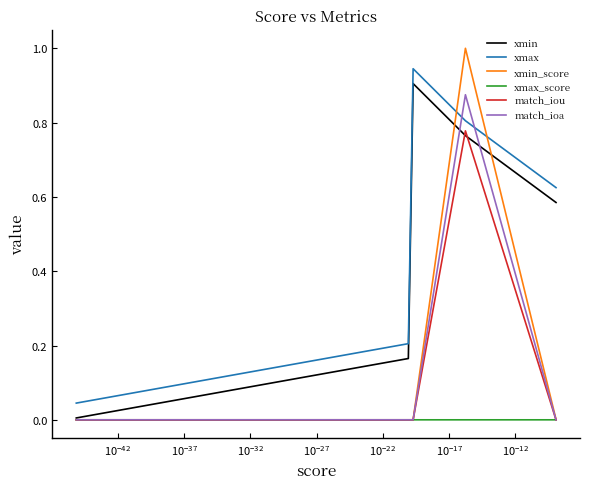

Which series has the widest spread of values?

xmin_score